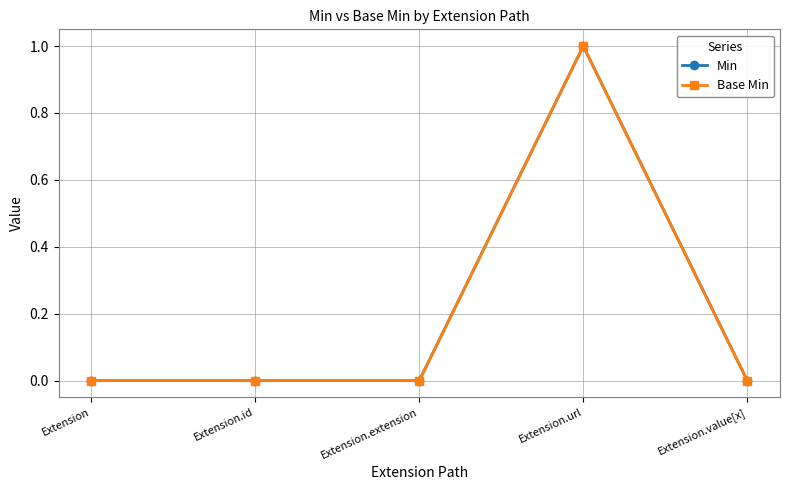

Between Extension and Extension.value[x], which is larger?

Extension